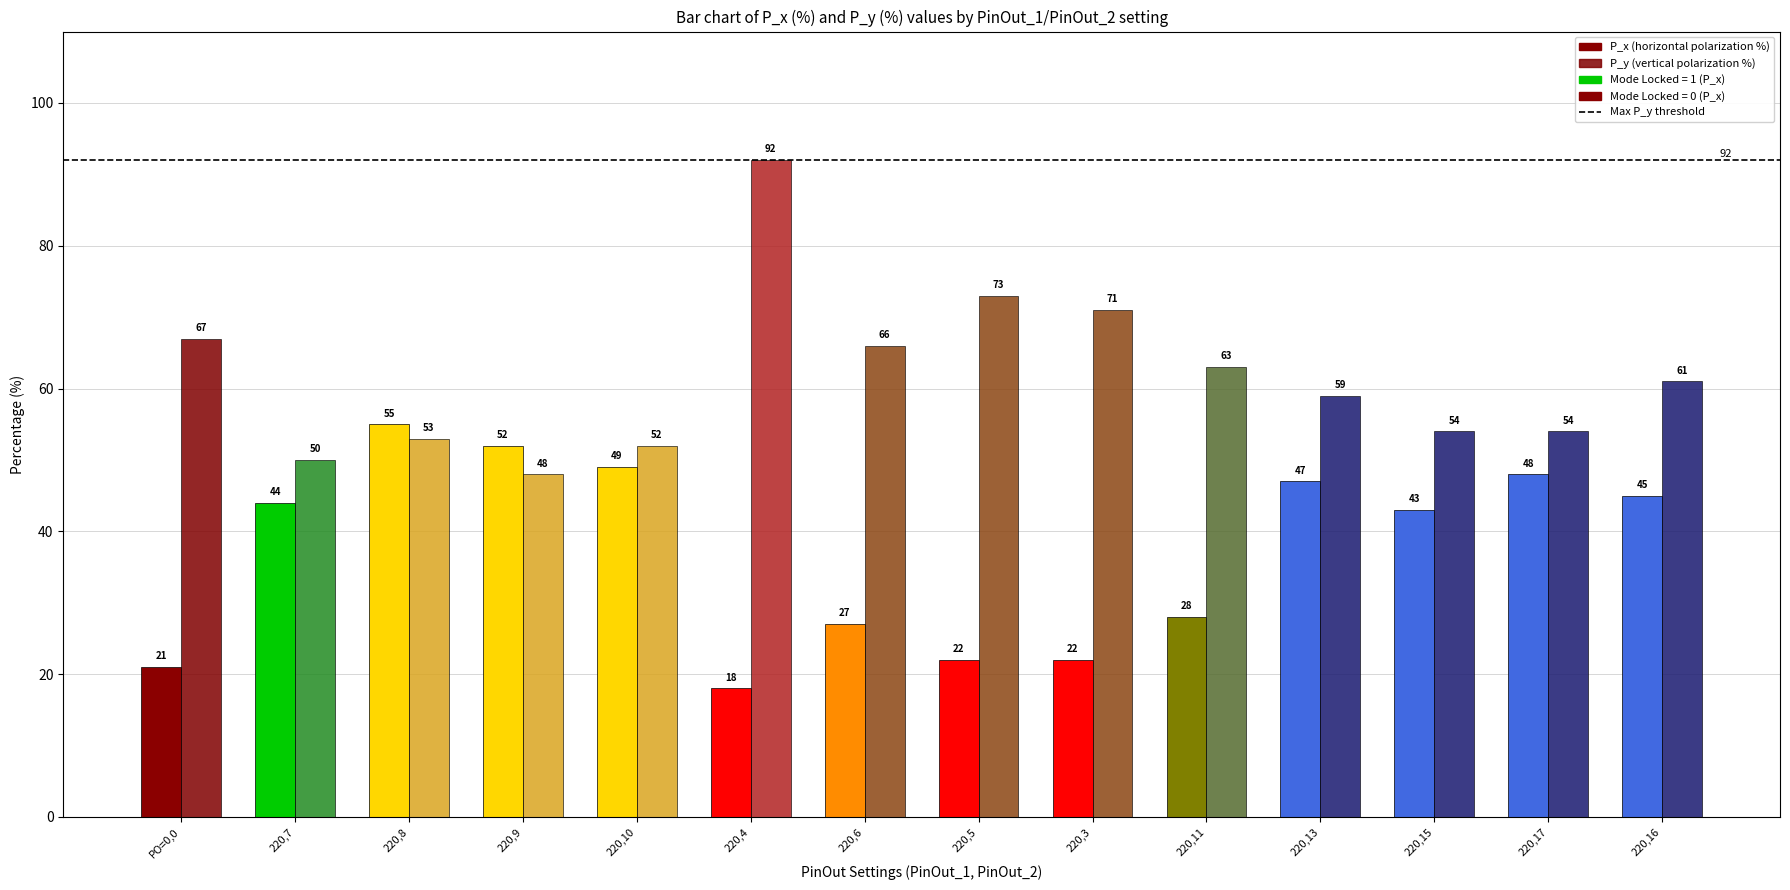

Between 5 and 8, which series saw the biggest shift?

P_y